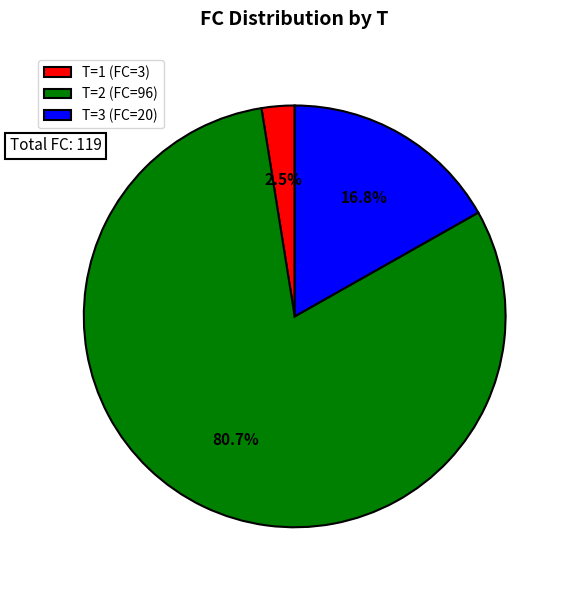

What is the total percentage of T=3 (FC=20) and T=2 (FC=96)?

97.5%